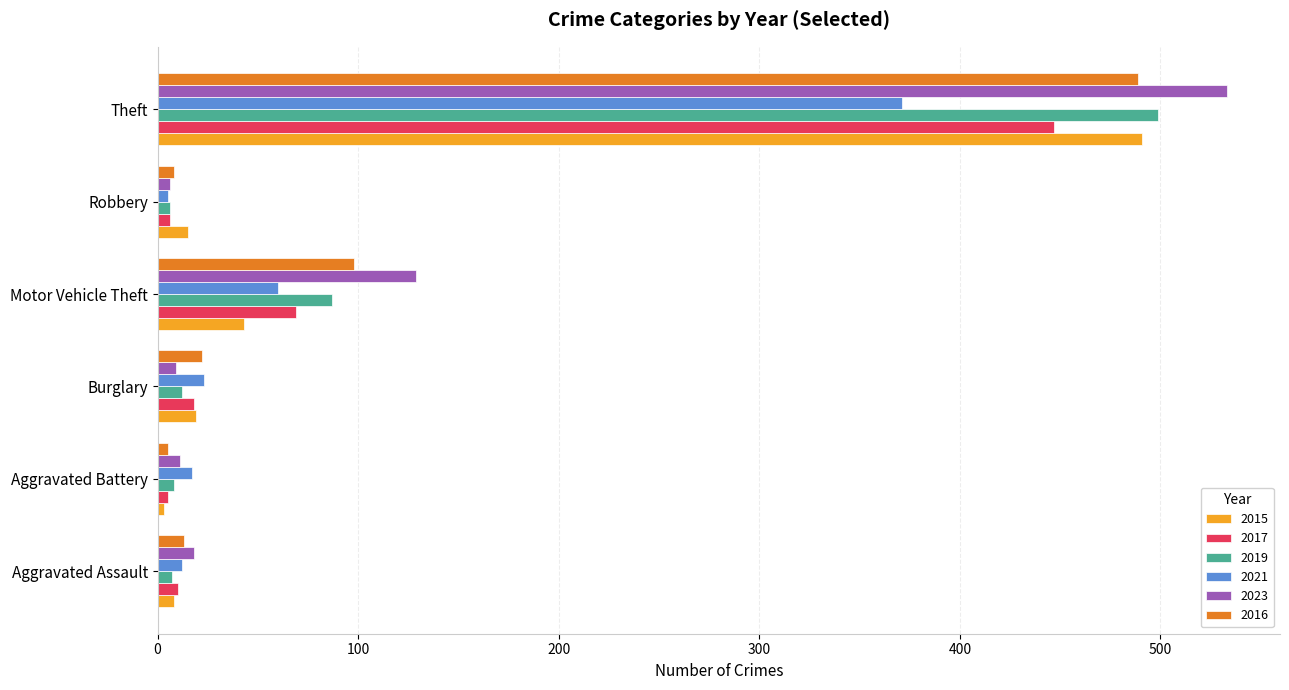

Is it true that 2019 equals 12 at Burglary?

True